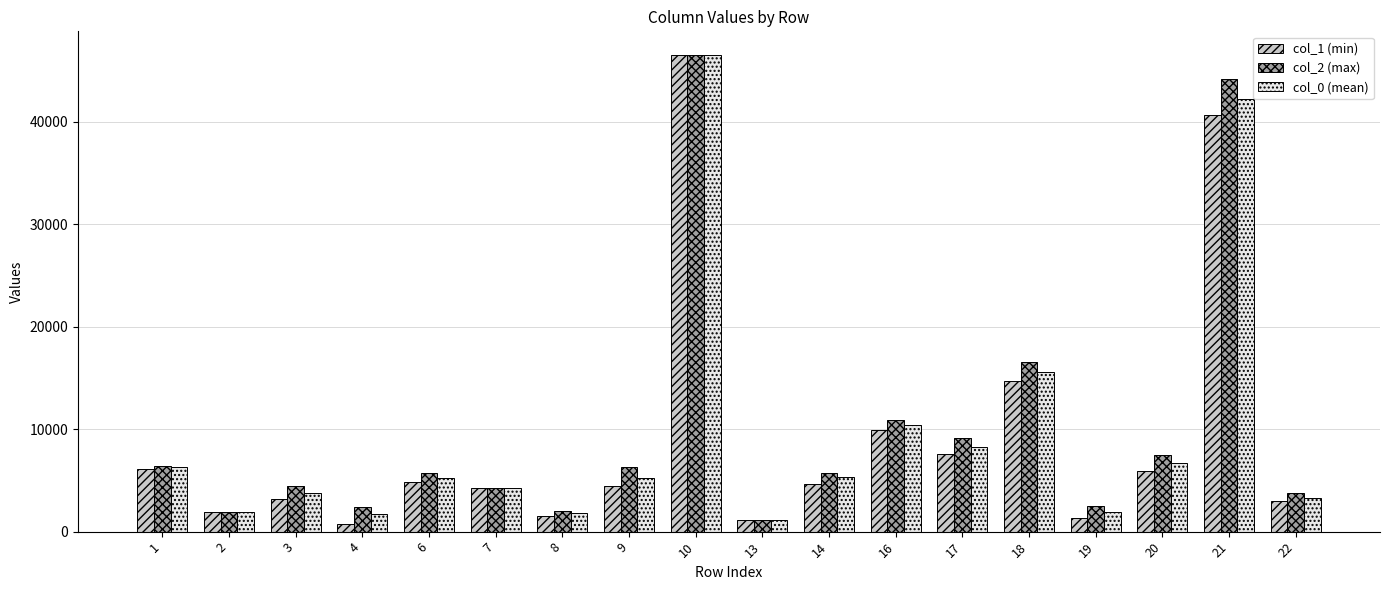

How many values in the col_1 (min) series exceed 4646?

9